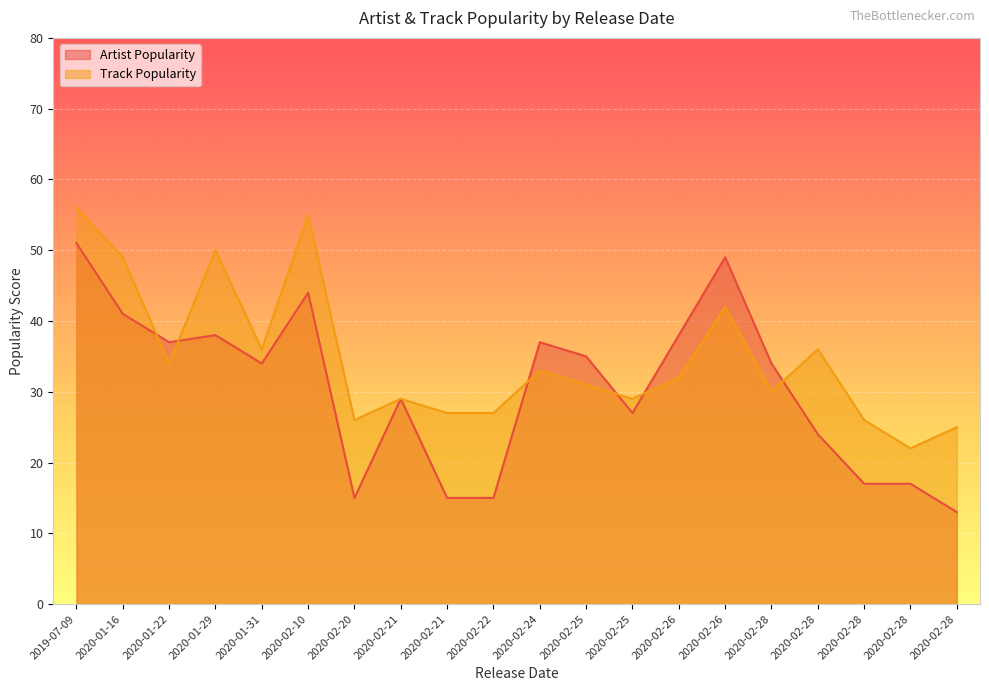

What are all the series names shown in the legend?

Artist Popularity, Track Popularity